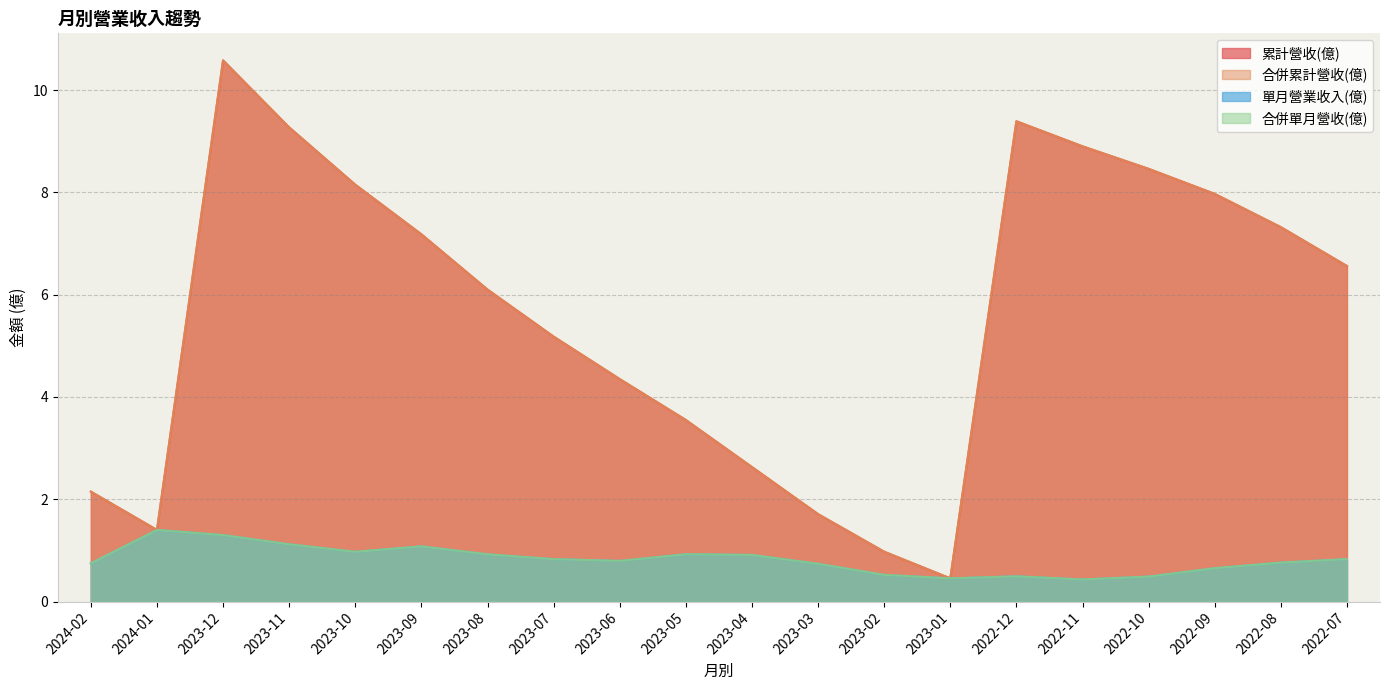

Which category has the highest value in the 合併單月營收(億) series?

2024-01